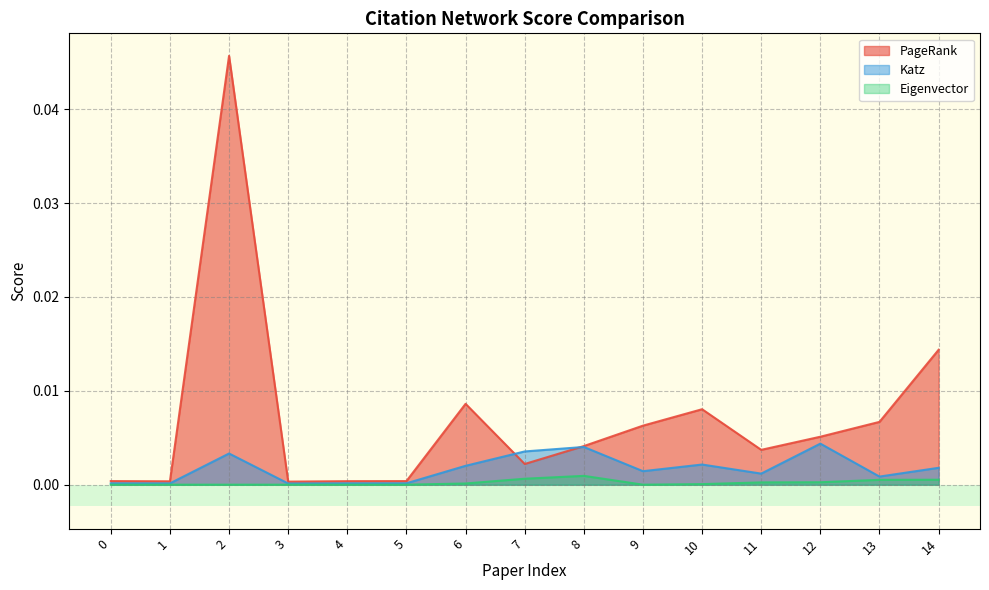

True or false: Eigenvector and PageRank intersect in this chart.

False